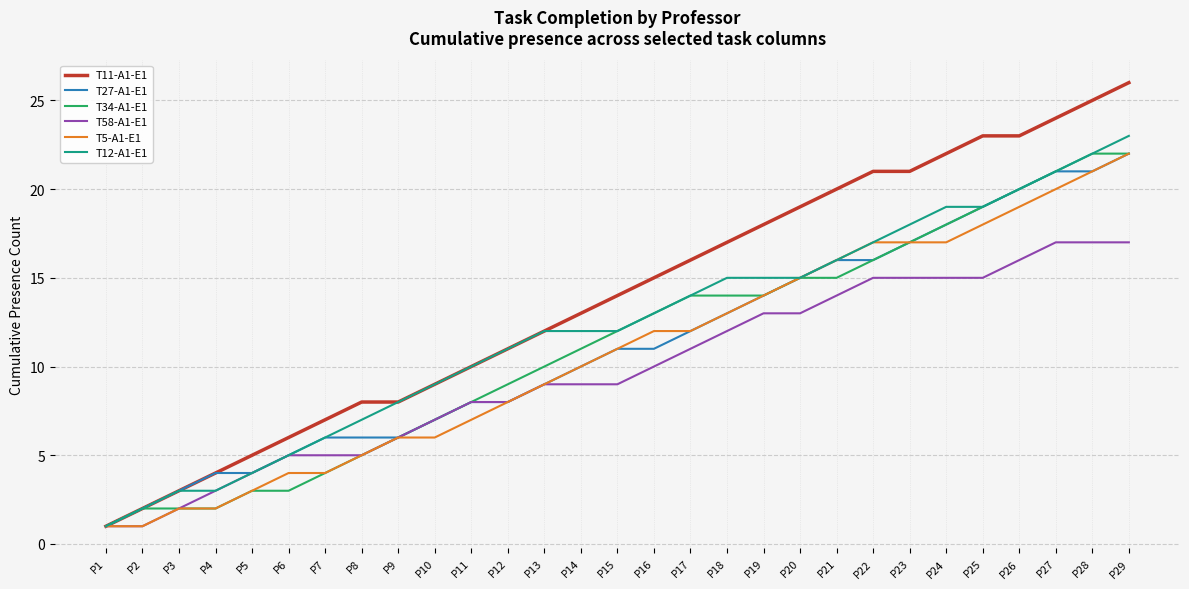

Is this an area chart (filled region under the line)?

No